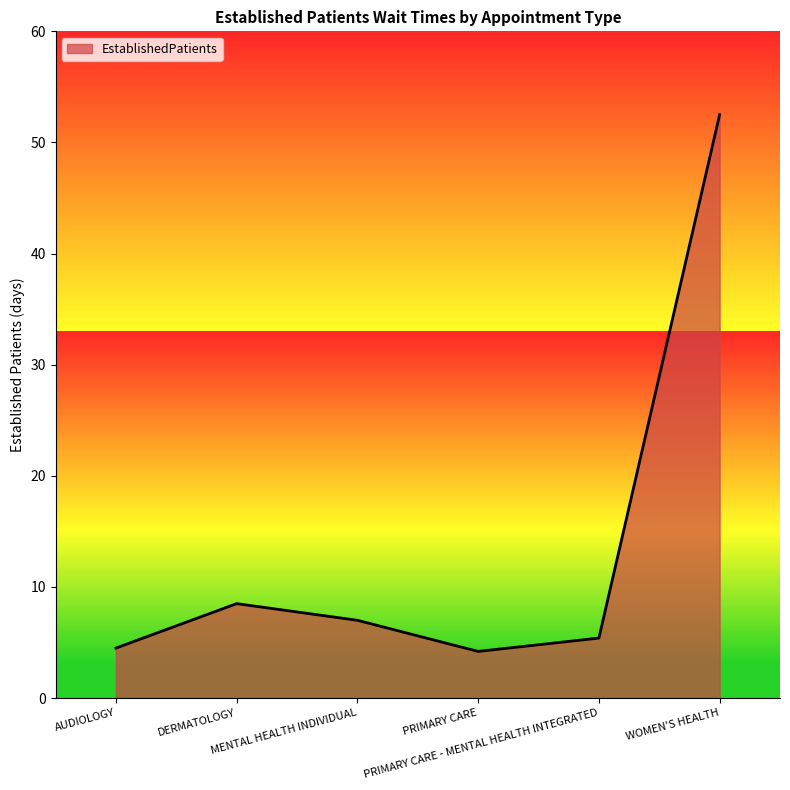

The value at WOMEN'S HEALTH is 52.5. True or false?

True